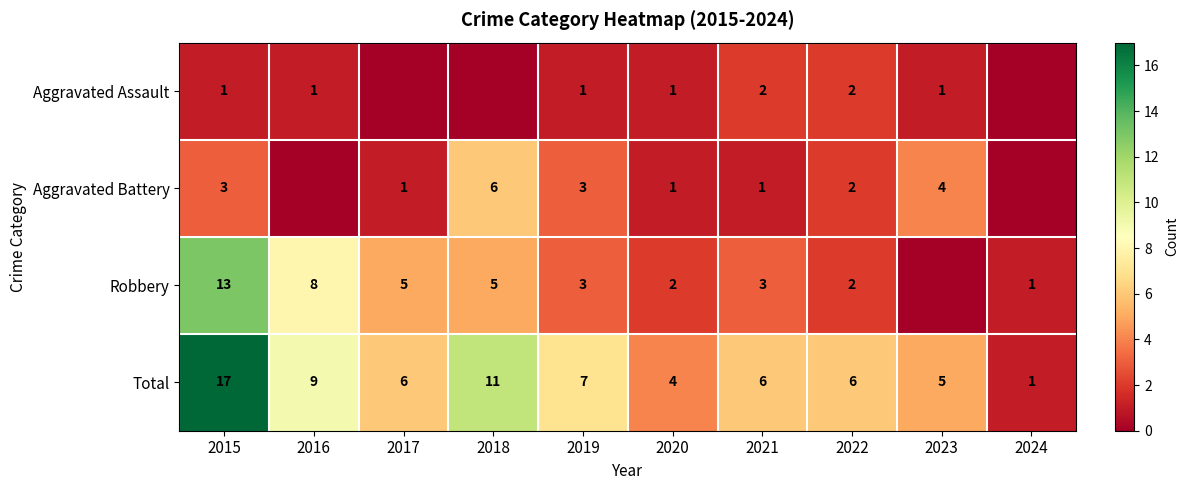

What is the spread (max minus min) of values at 2020?

3